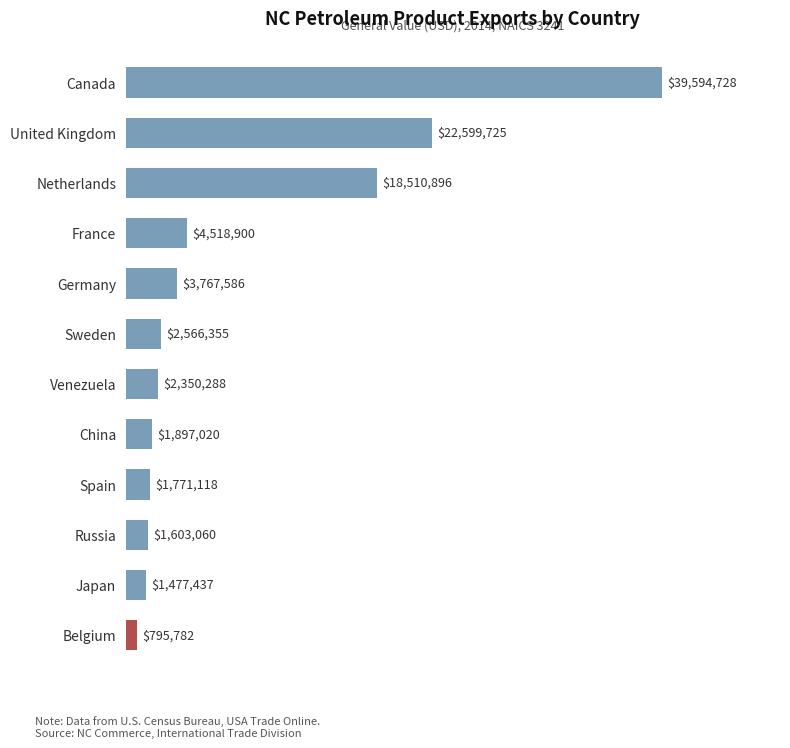

Does the chart contain any negative values?

No